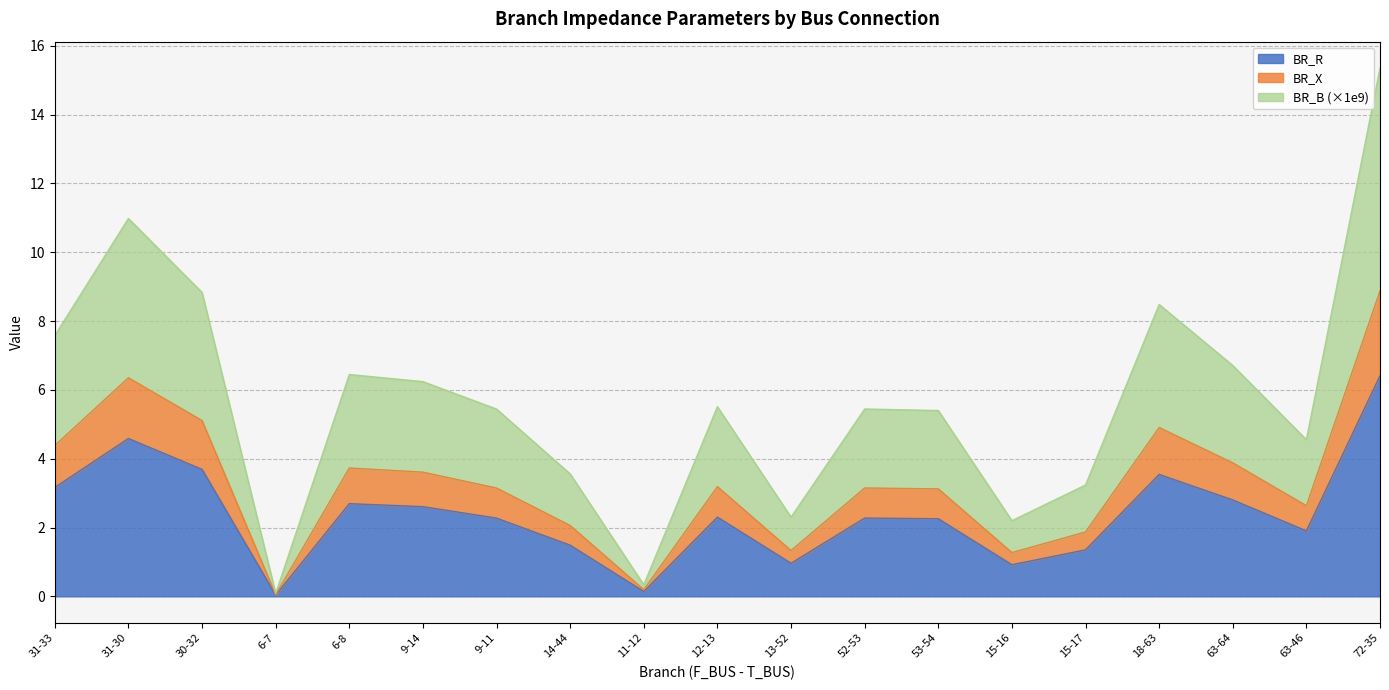

How many series are shown in this chart?

3